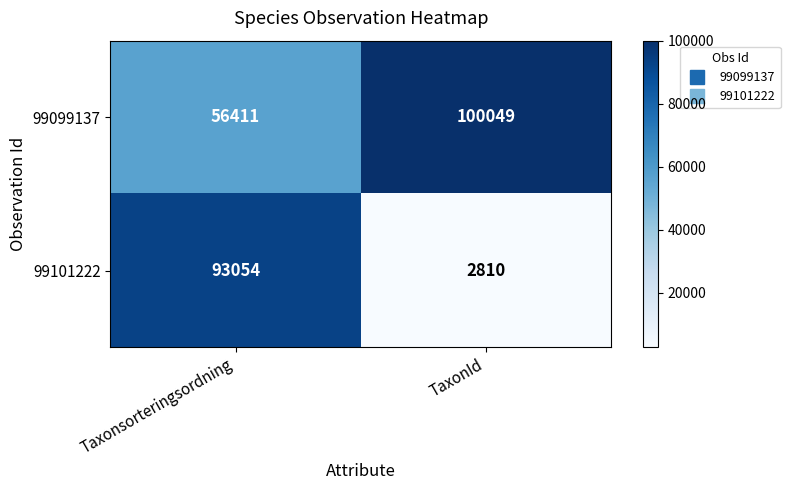

Reading right to left, transcribe all the data shown in this chart.

99099137: 100049	56411
99101222: 2810	93054